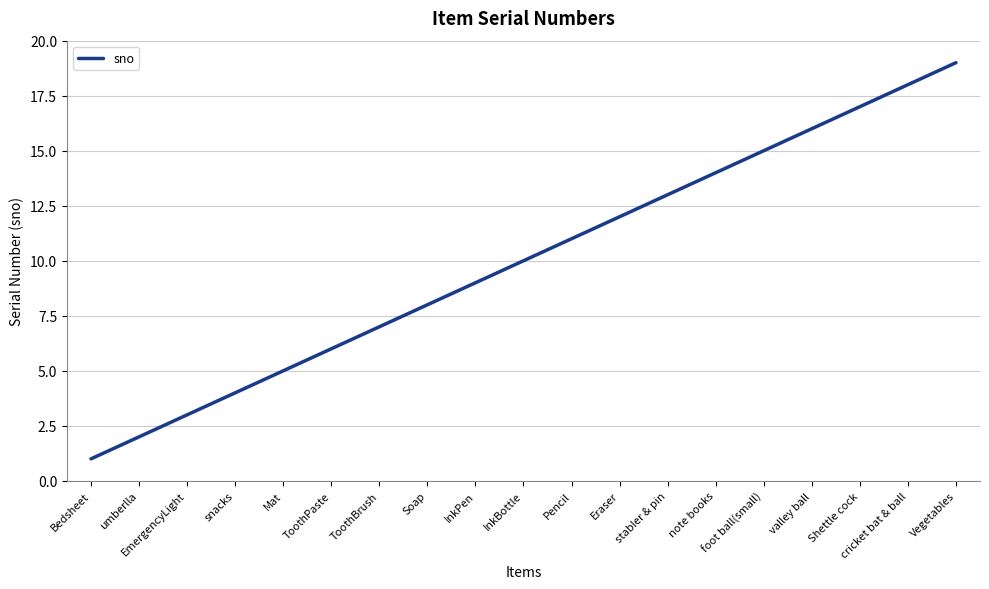

What position from the left is InkBottle?

10